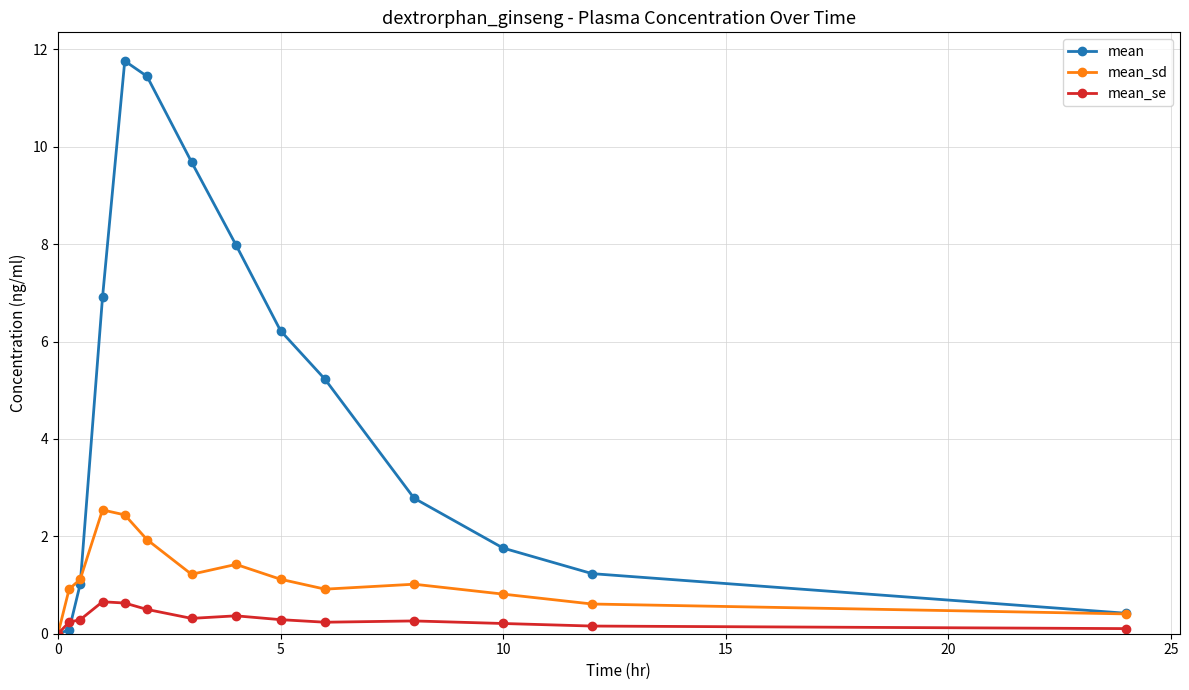

List the series in order of their peak value, lowest first.

mean_se, mean_sd, mean